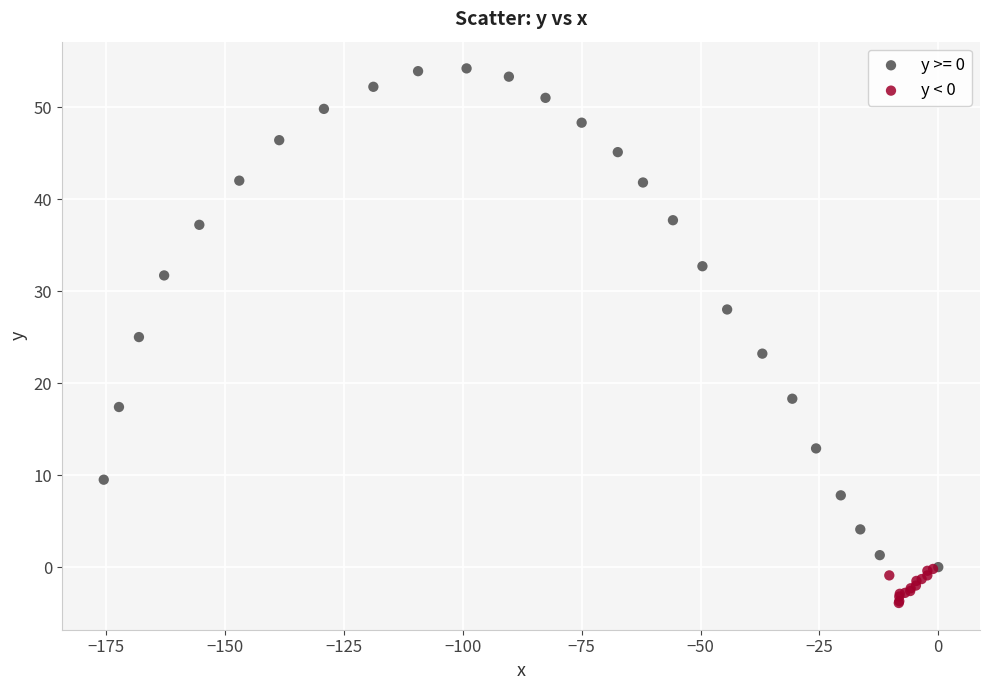

Which series reaches the minimum Y coordinate?

y < 0